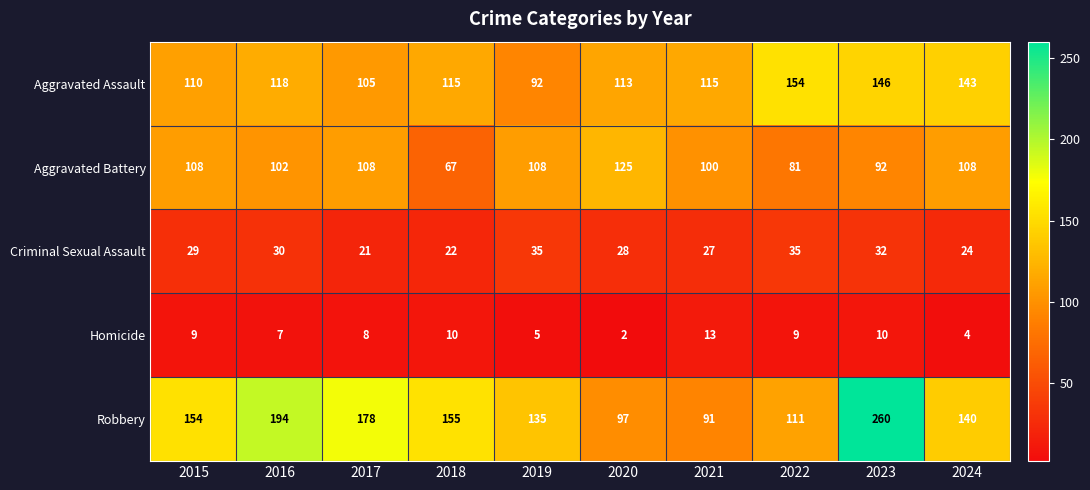

What is the average value of the Criminal Sexual Assault series?

28